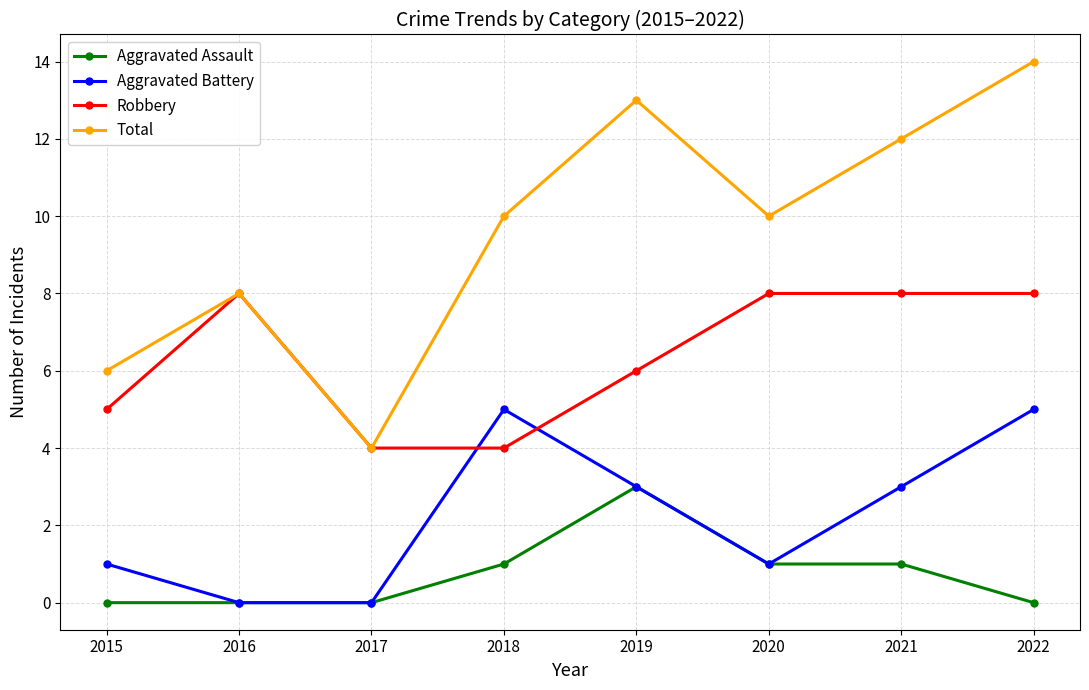

True or false: Robbery and Aggravated Assault intersect in this chart.

False